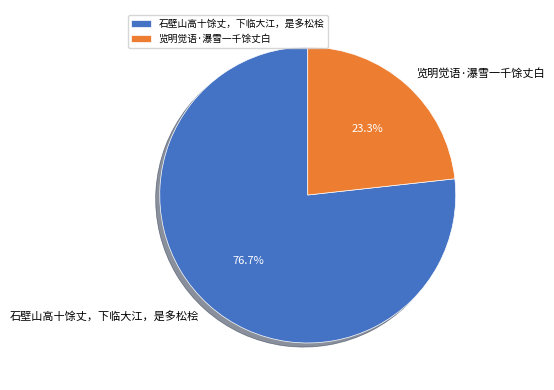

What is the largest slice in the pie chart?

石壁山高十馀丈，下临大江，是多松桧